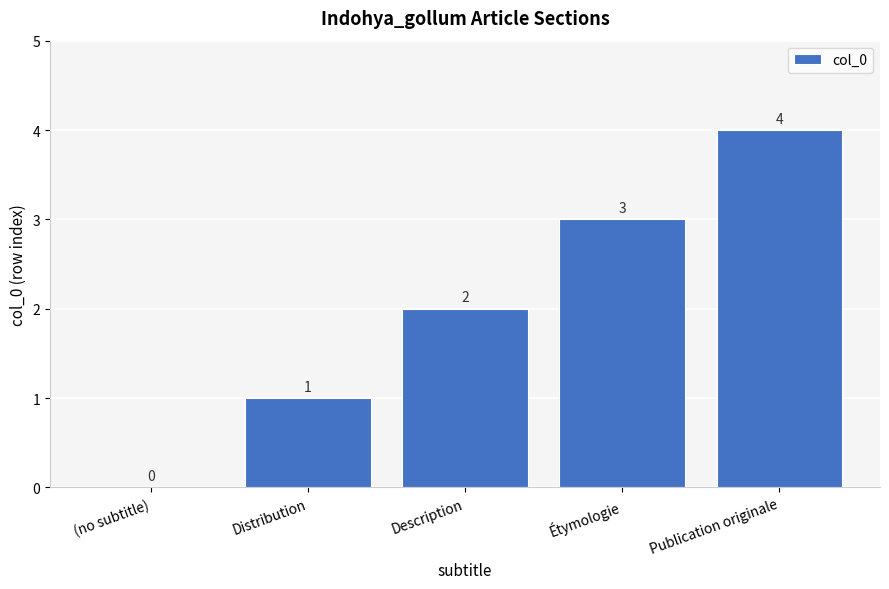

What is the maximum value shown in the chart?

4